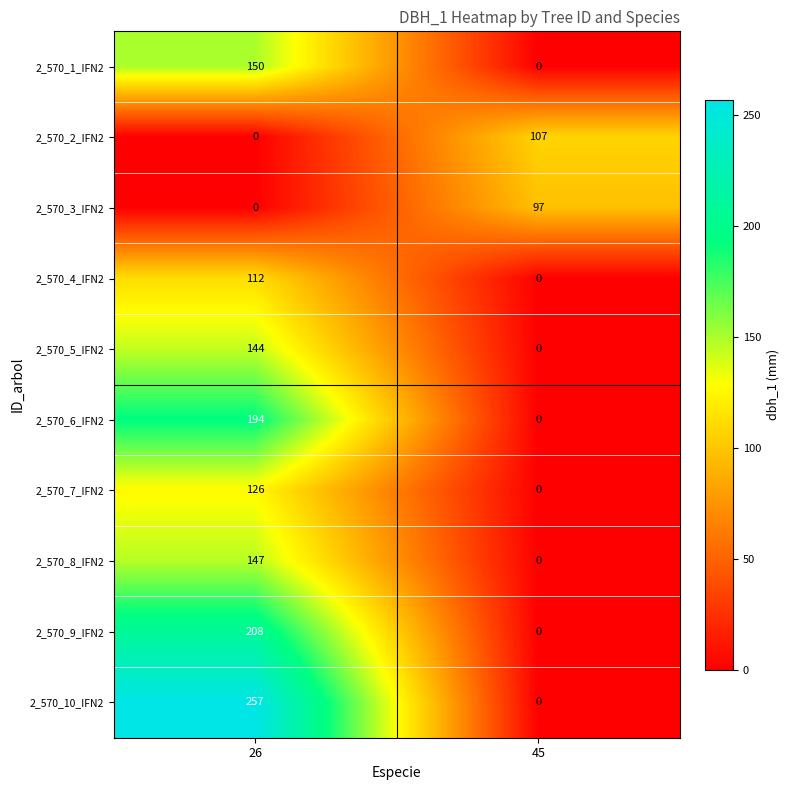

Between 26 and 45, which series saw the biggest shift?

2_570_10_IFN2